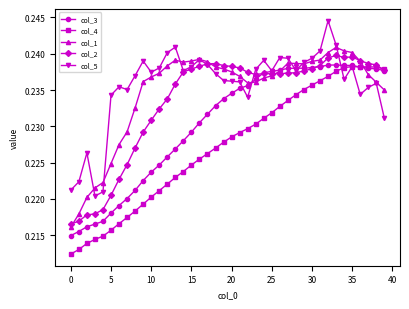

Count the col_3 values in the range 0 to 1.

40